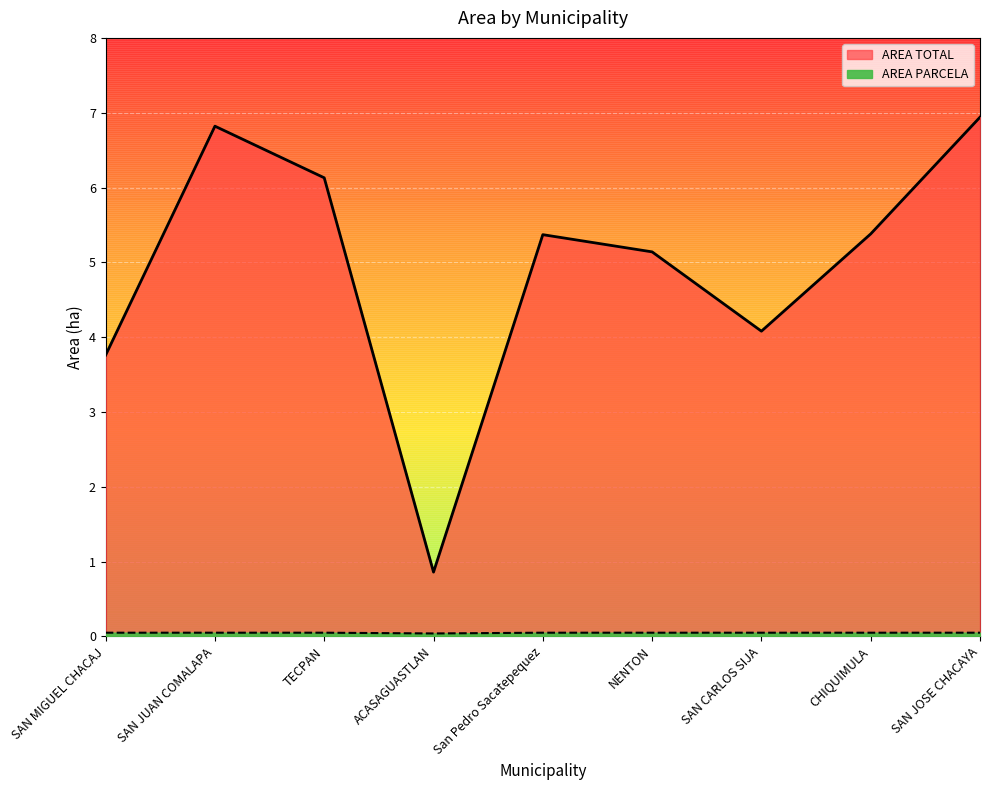

Reading left to right, list all the values displayed in this chart.

AREA TOTAL: SAN MIGUEL CHACAJ=3.8	SAN JUAN COMALAPA=6.8	TECPAN=6.1	ACASAGUASTLAN=0.9	San Pedro Sacatepequez=5.4	NENTON=5.1	SAN CARLOS SIJA=4.1	CHIQUIMULA=5.4	SAN JOSE CHACAYA=6.9
AREA PARCELA: SAN MIGUEL CHACAJ=0.1	SAN JUAN COMALAPA=0.1	TECPAN=0.1	ACASAGUASTLAN=0.0	San Pedro Sacatepequez=0.1	NENTON=0.1	SAN CARLOS SIJA=0.1	CHIQUIMULA=0.1	SAN JOSE CHACAYA=0.1